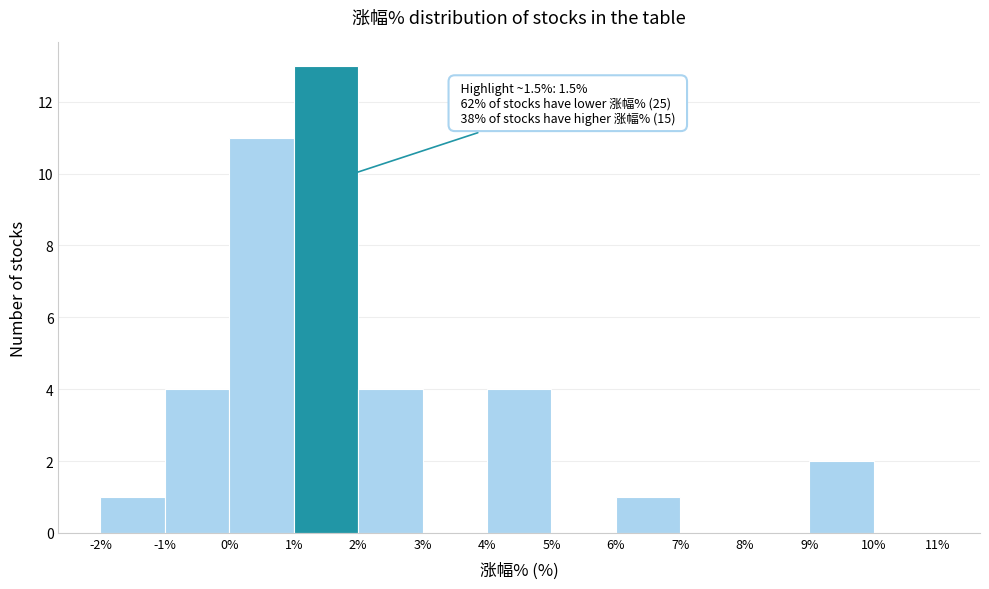

Over which range of the x-axis is the bar tallest?

1% to 2%